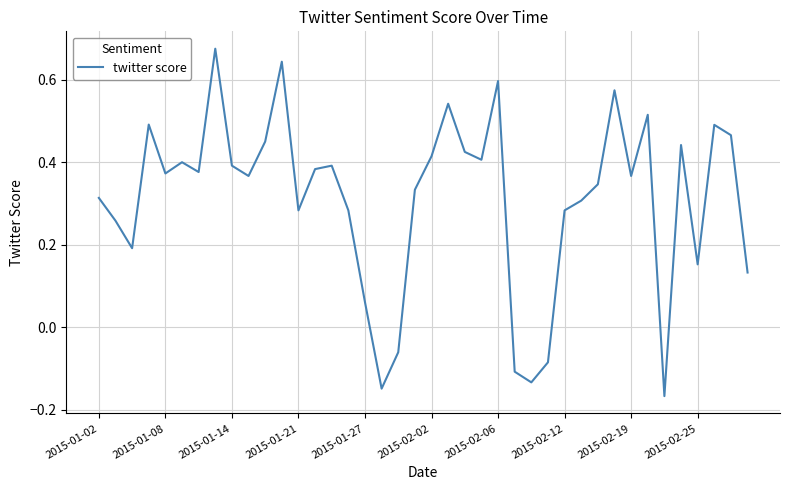

What is the difference between the maximum and minimum values?

0.8